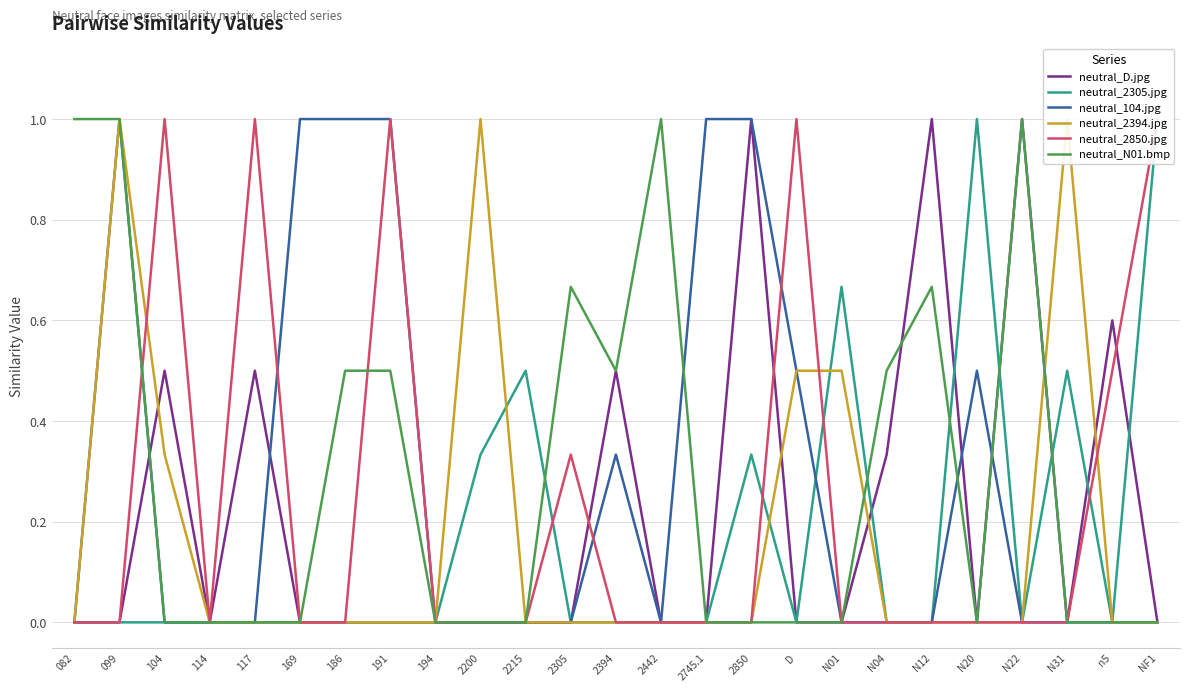

True or false: neutral_N01.bmp and neutral_D.jpg cross at least once.

True